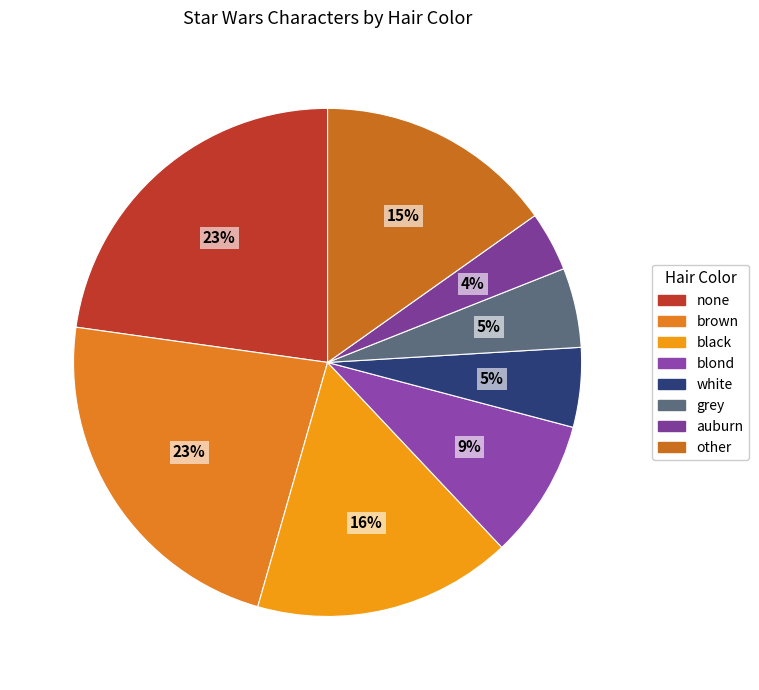

How many slices are in this pie chart?

8